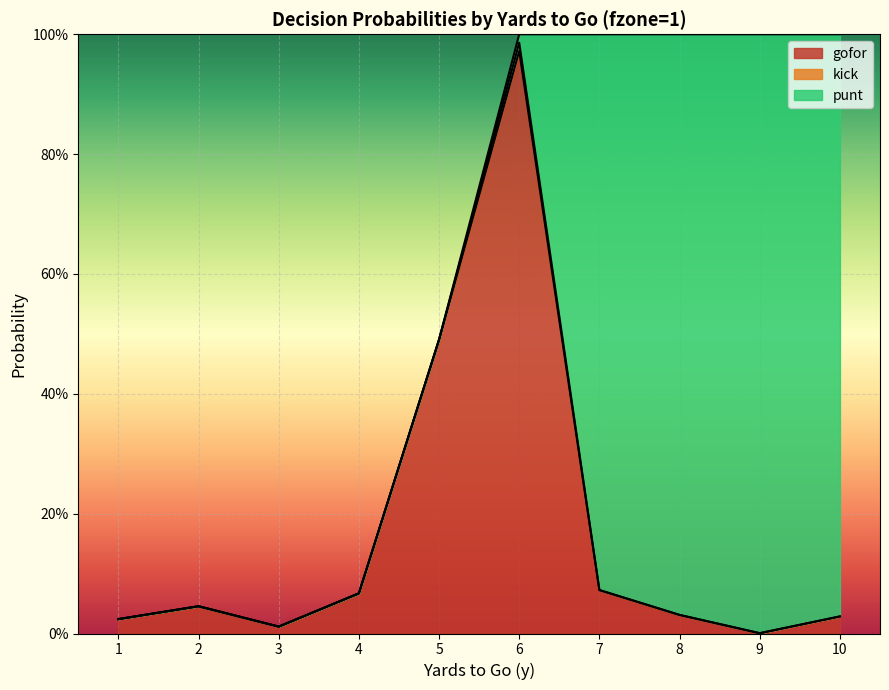

Which series changed the most between 3 and 7?

punt